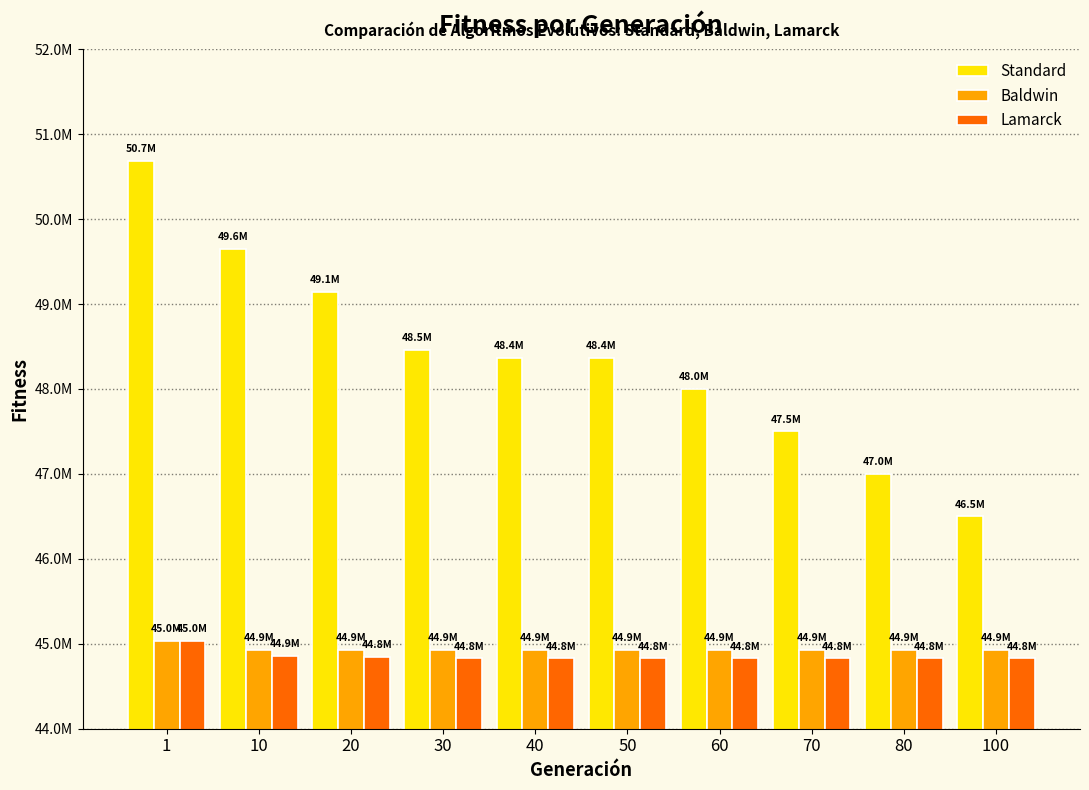

What is the sum of the Baldwin values at 80 and 10?

89847056